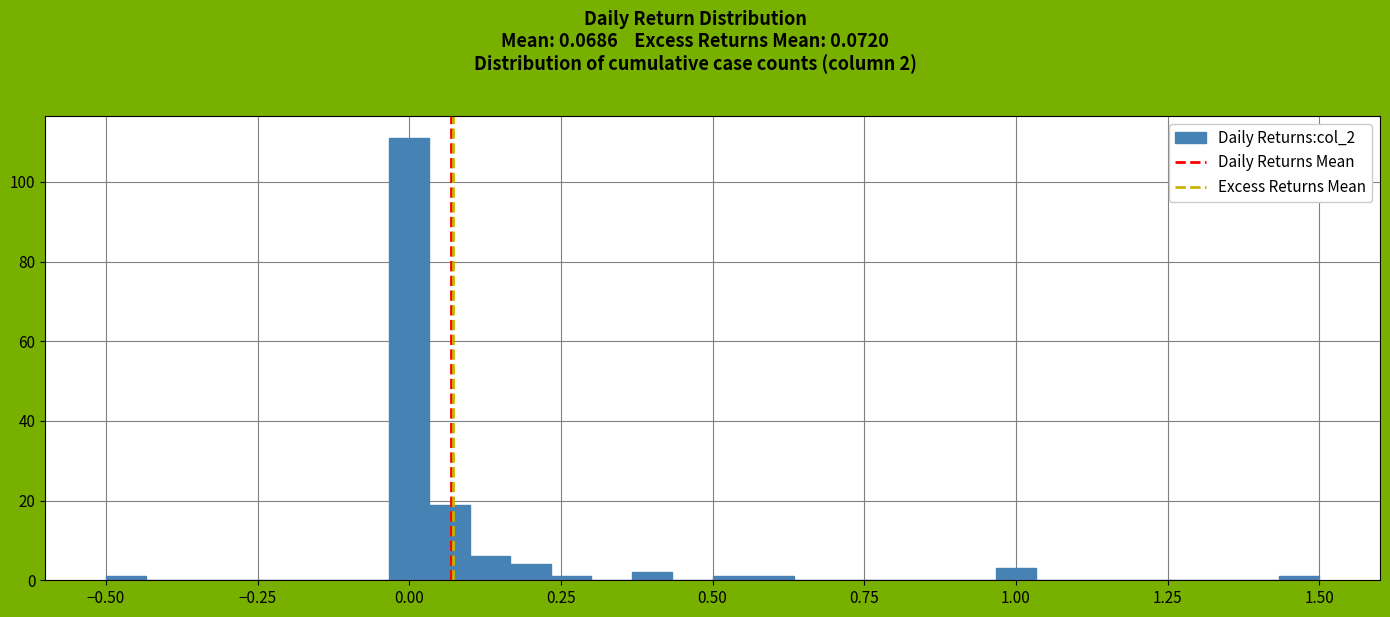

Around what value on the x-axis is the tallest bar? Give the approximate position of its centre, as read against the axis.

0.00